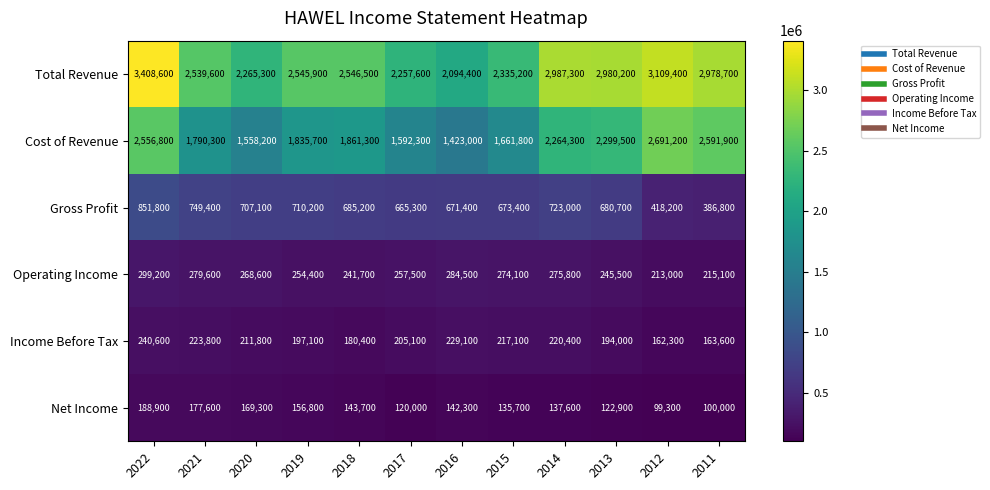

How many distinct data groups are displayed?

6